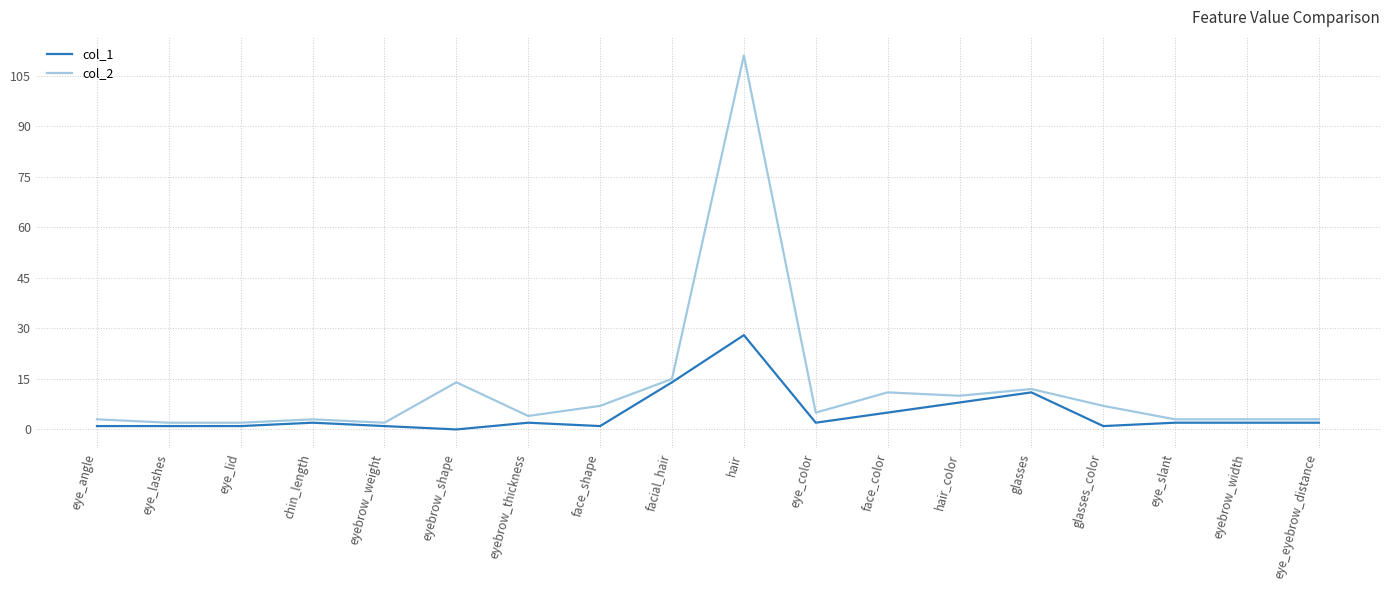

At which label does col_2 first exceed 5?

eyebrow_shape